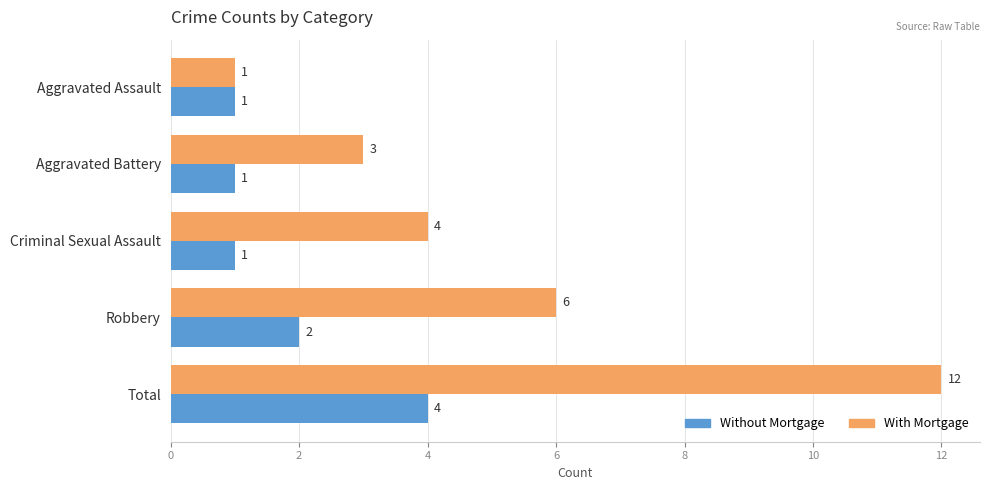

How many Without Mortgage values are between 1 and 2?

4